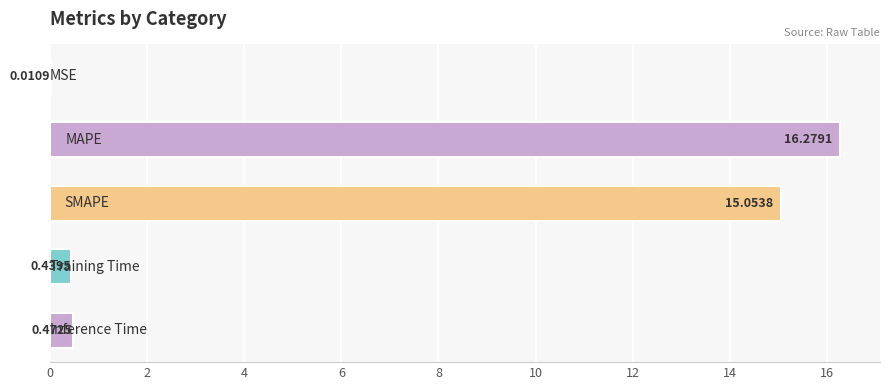

What is the sum of all values?

32.3